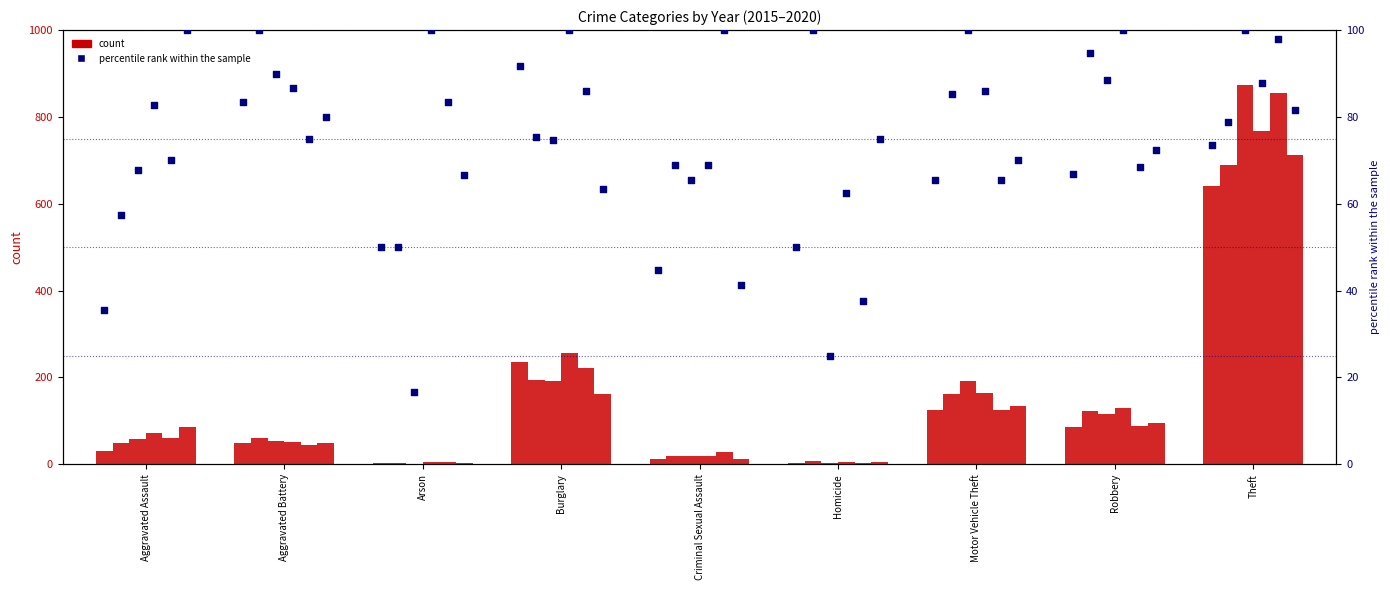

What is the change in value from Aggravated Assault to Homicide?

+14.4